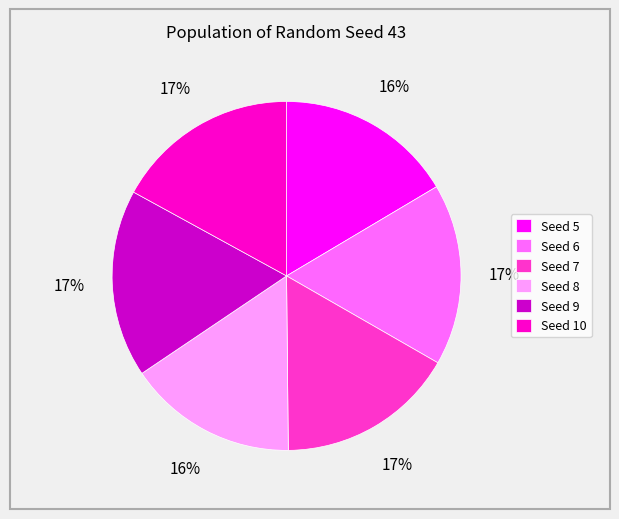

To the nearest percent, what percentage of the pie is Seed 5?

16%